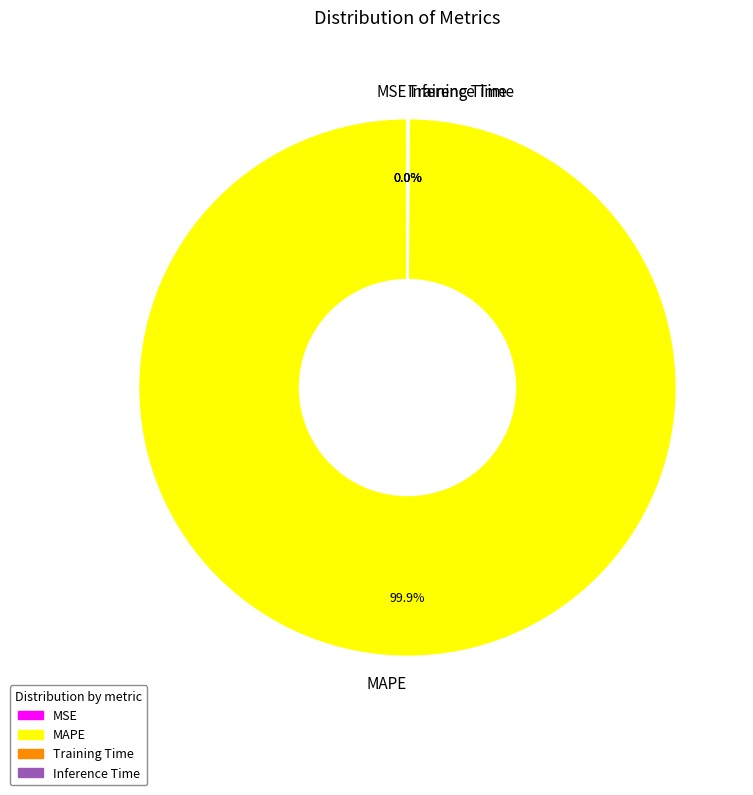

Which category has the biggest portion of the pie?

MAPE